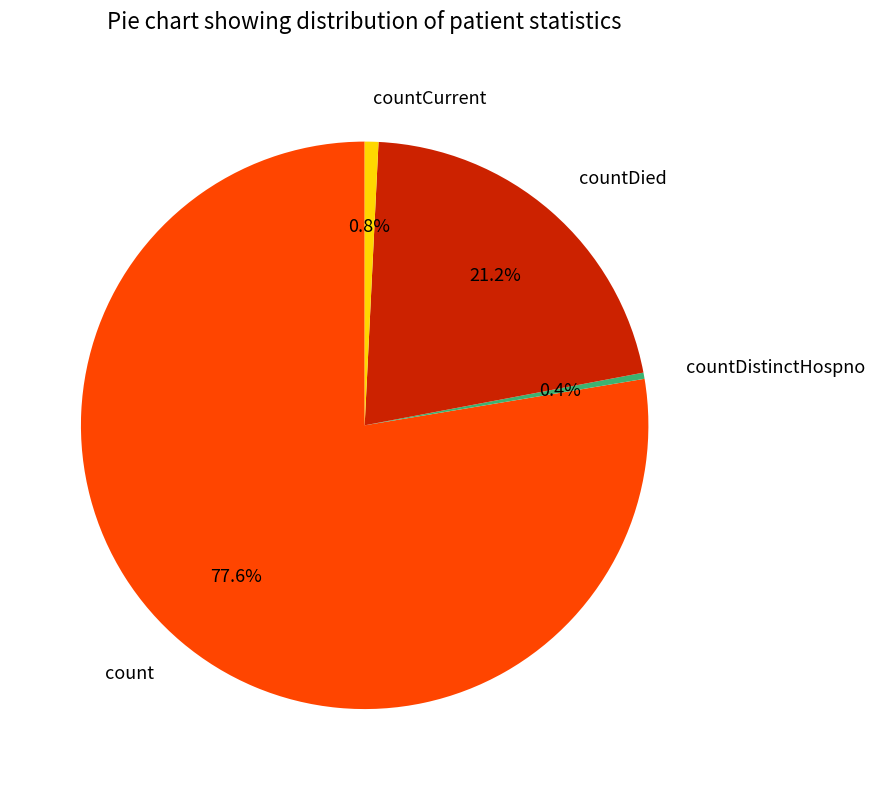

To the nearest percent, what is the difference between the countDied and countDistinctHospno slice percentages?

21%